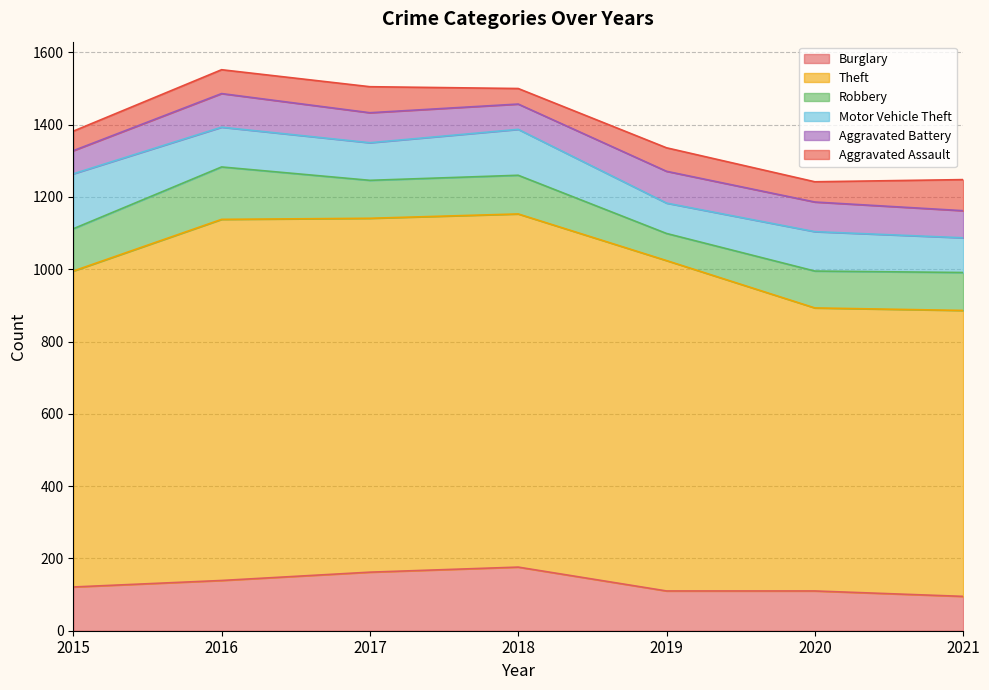

What is the sum of the Aggravated Battery values at 2020 and 2021?

157